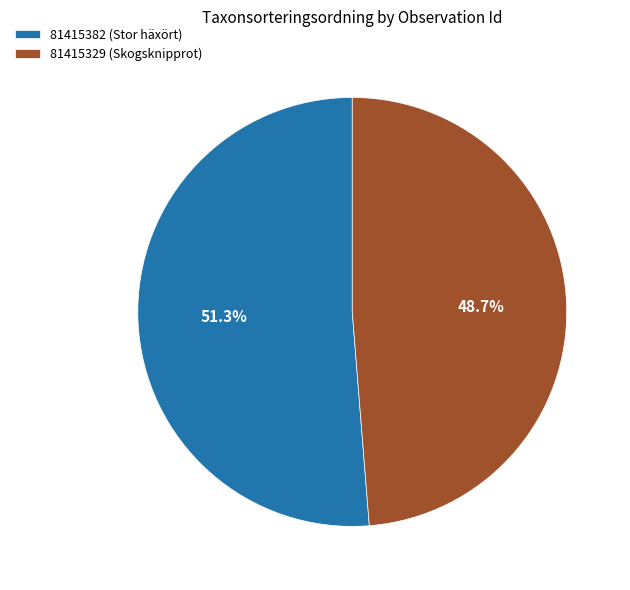

Which has a higher value, 81415382 (Stor häxört) or 81415329 (Skogsknipprot)?

81415382 (Stor häxört)